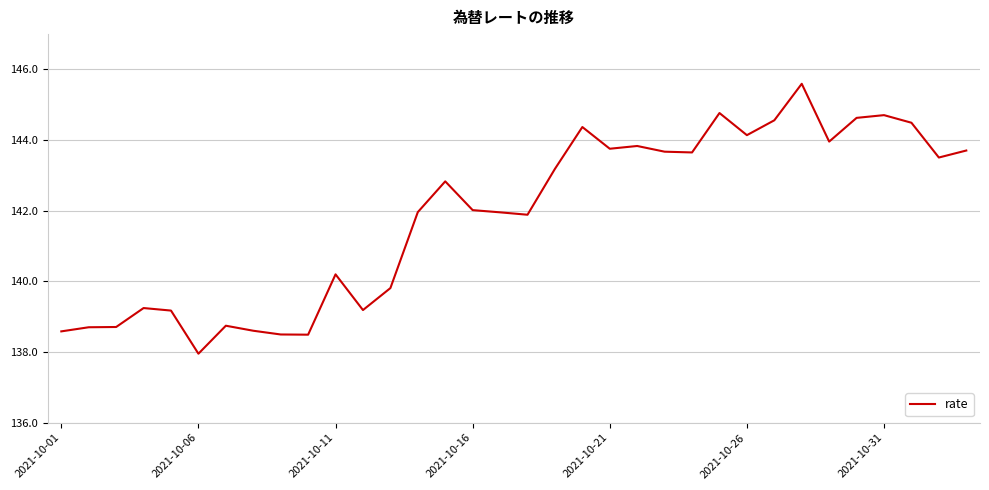

What is the maximum value shown in the chart?

145.6